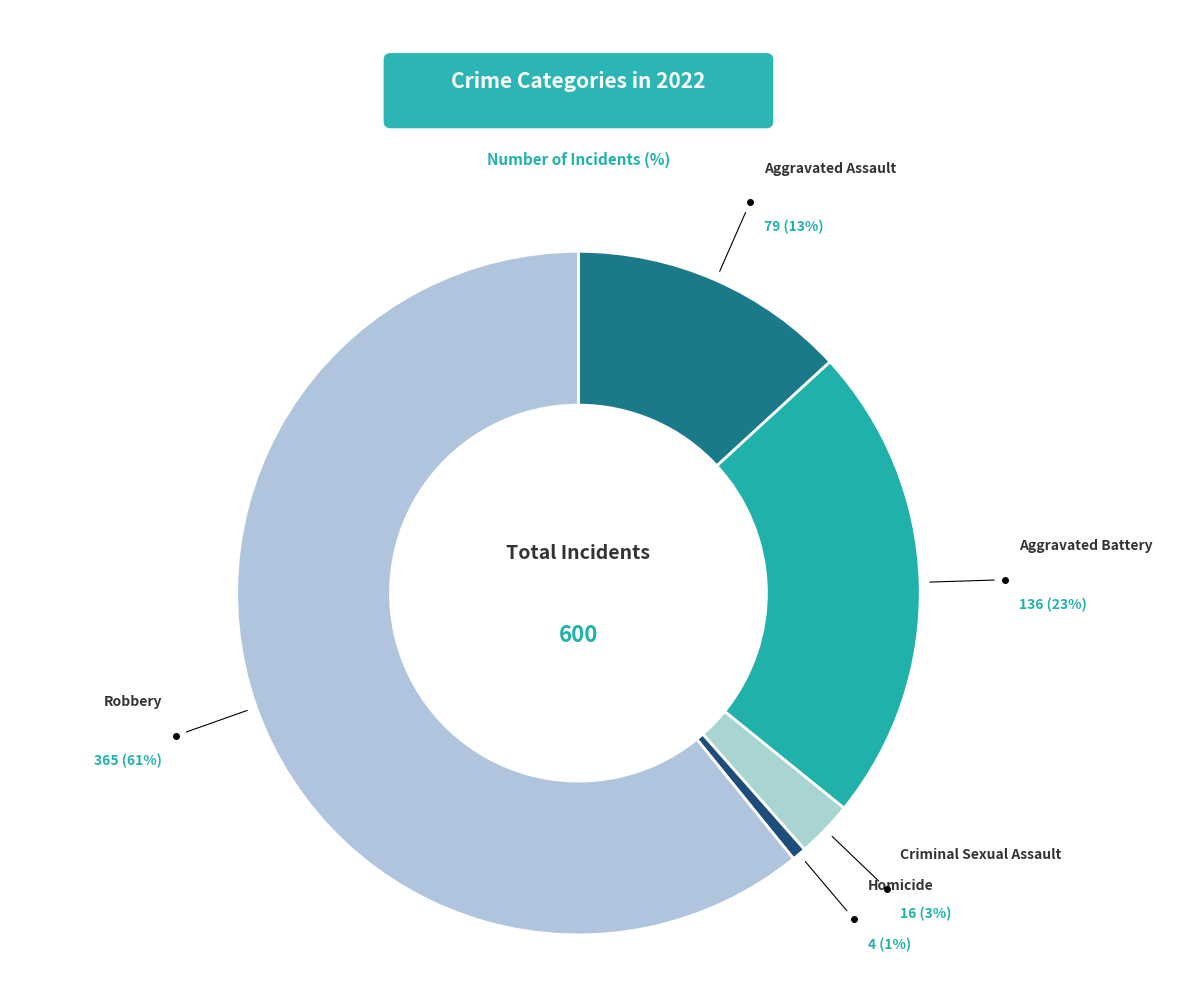

True or false: Criminal Sexual Assault accounts for 3% of the total.

True